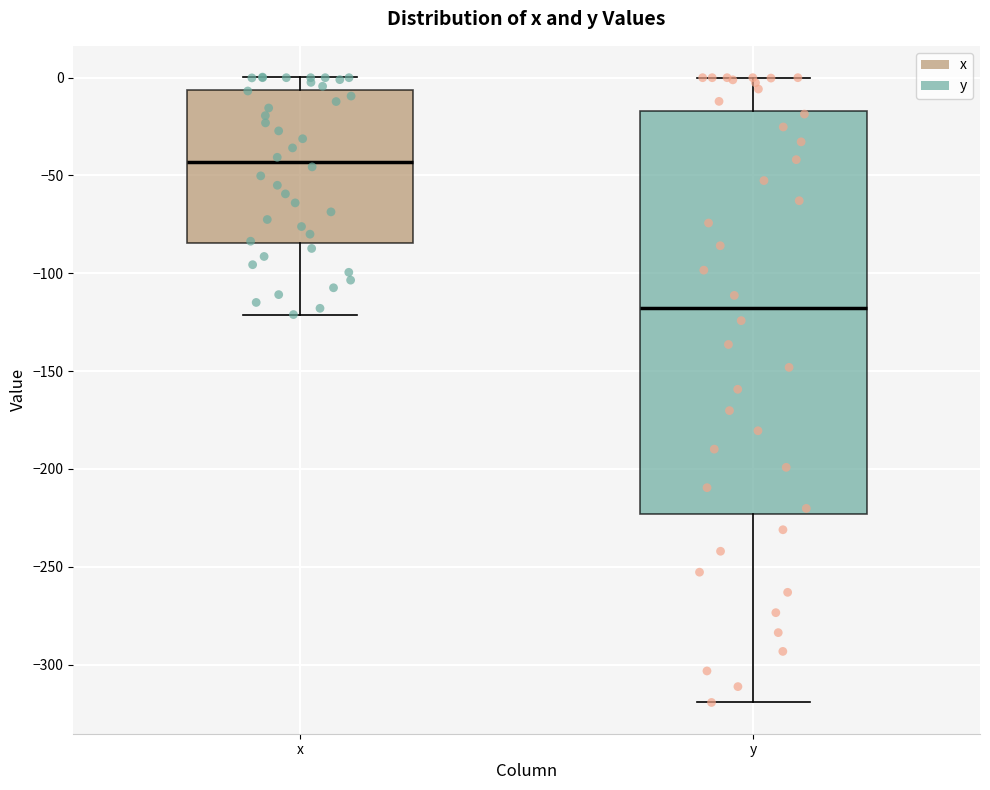

Where does the upper whisker of the box for x end on the y-axis? The values are not printed on the chart, so give them approximately, as read against the axis.

0